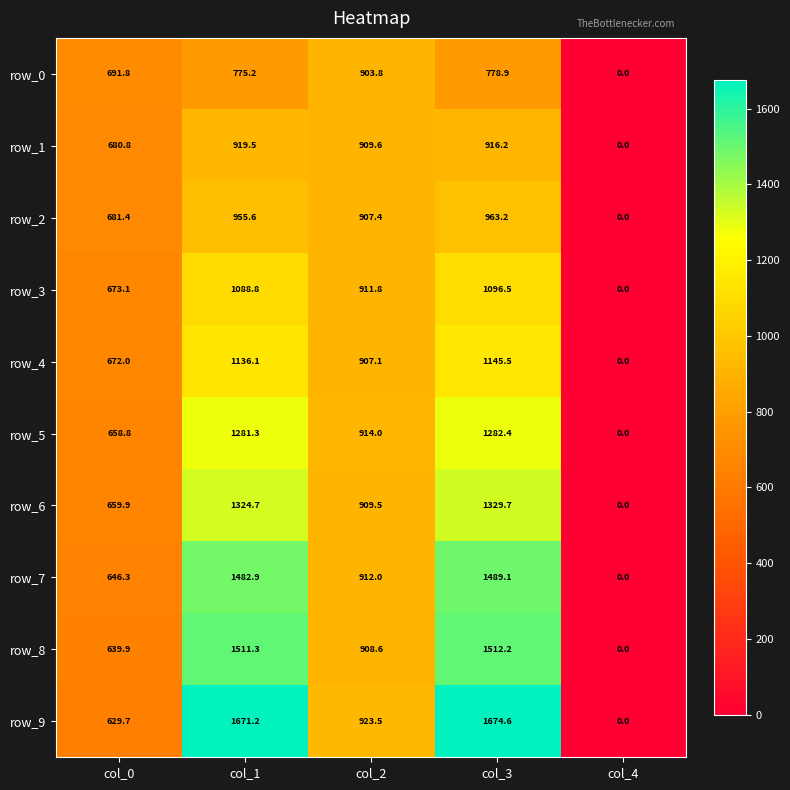

The value of row_3 at col_3 is 1722.3. True or false?

False